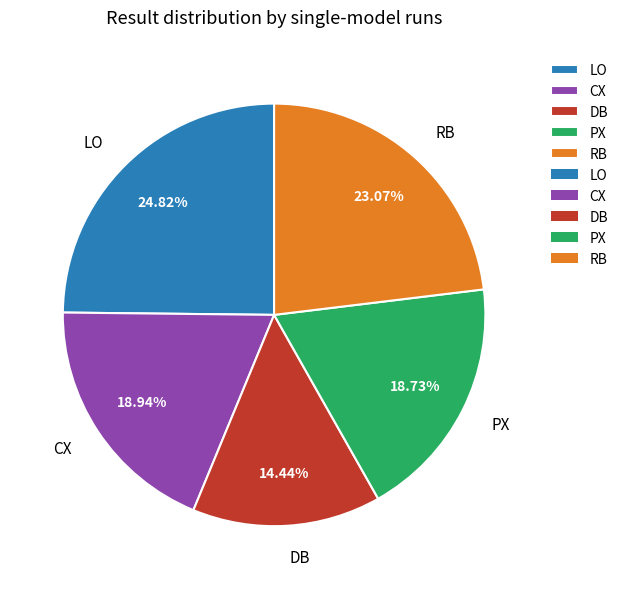

Does any single category account for the majority?

No